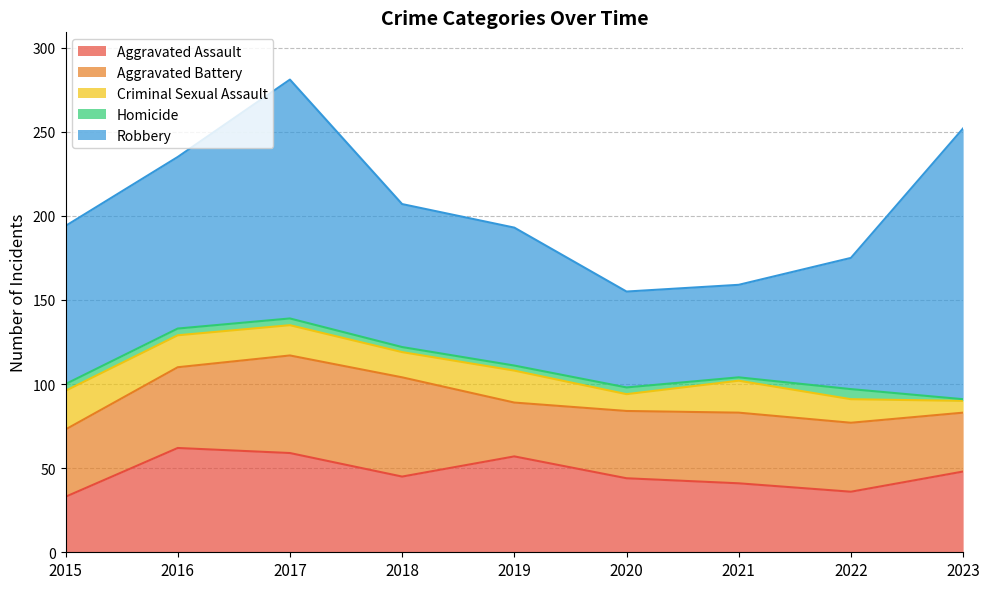

List the series in order of their peak value, lowest first.

Homicide, Criminal Sexual Assault, Aggravated Battery, Aggravated Assault, Robbery